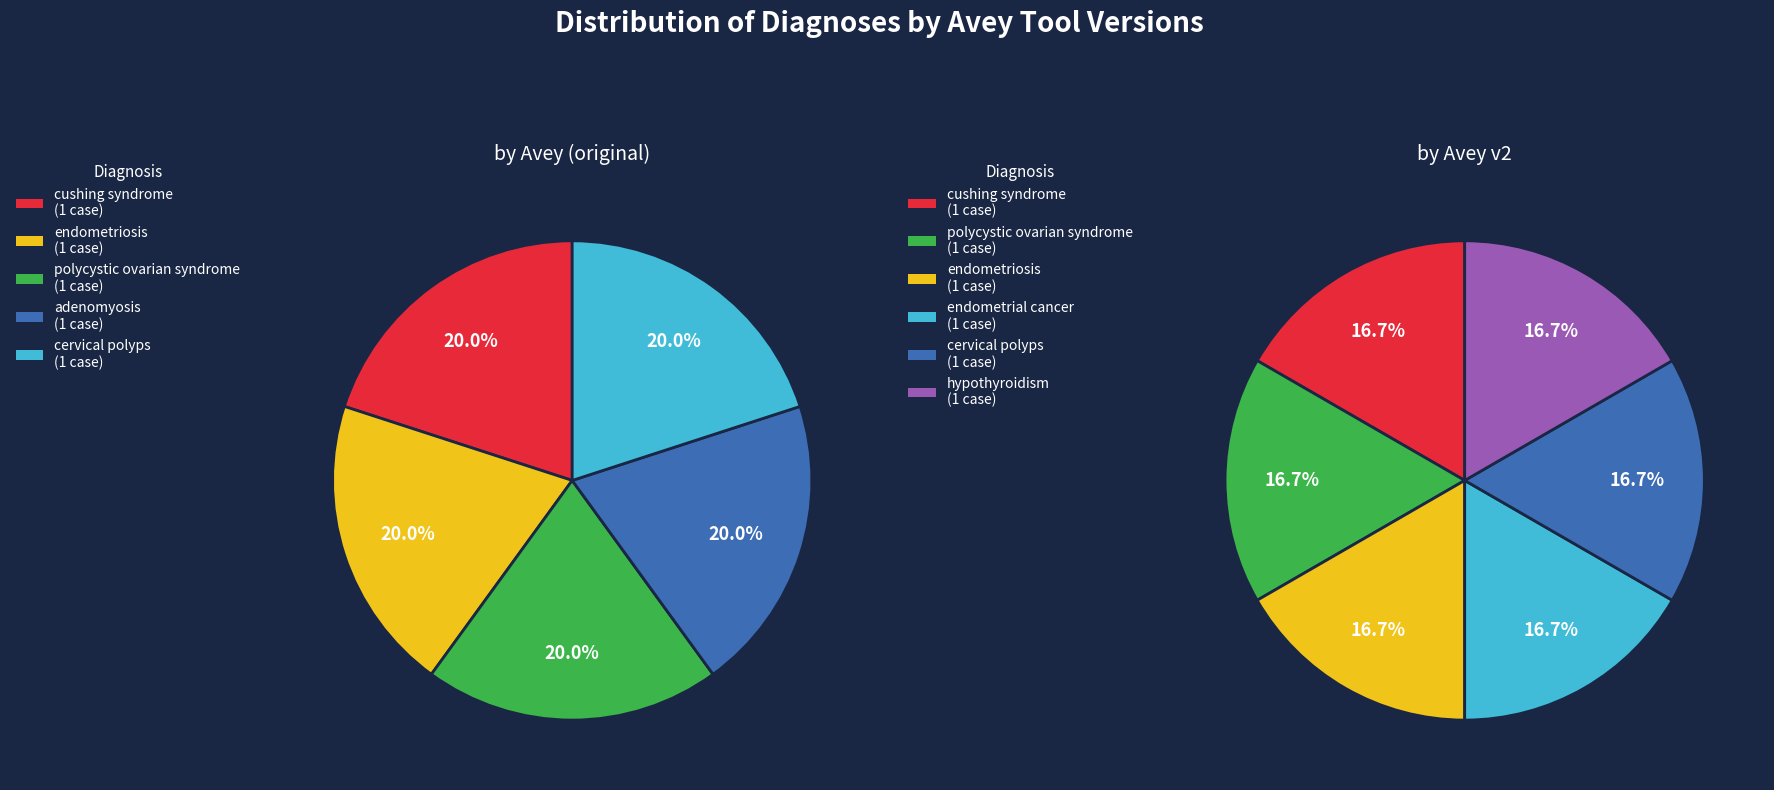

Count the number of slices in the pie.

5